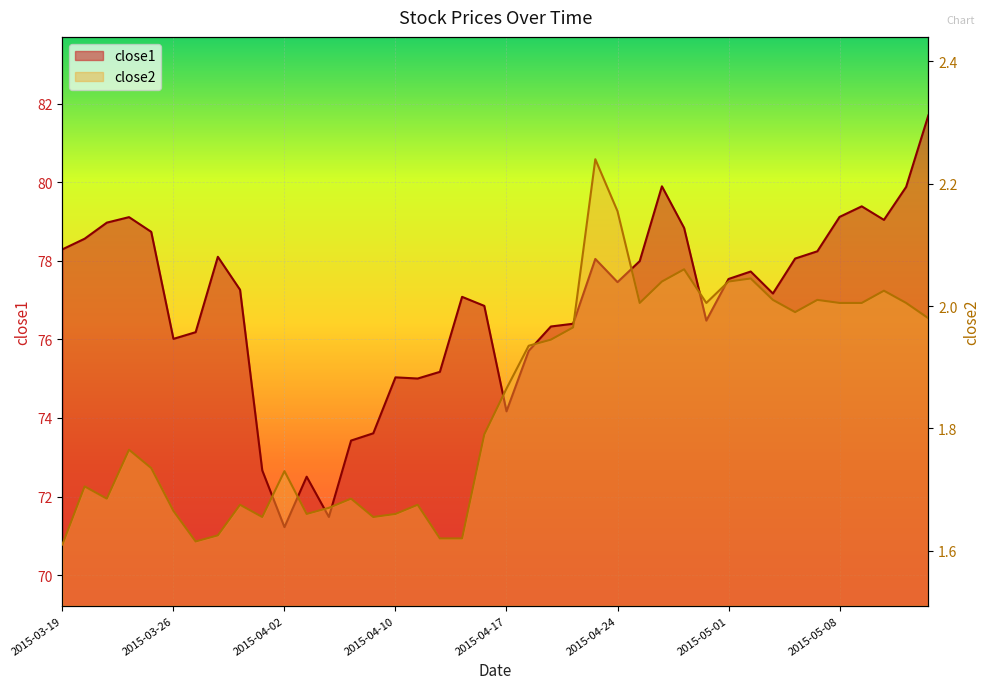

What is the label of the 11th point from the right?

2015-04-30